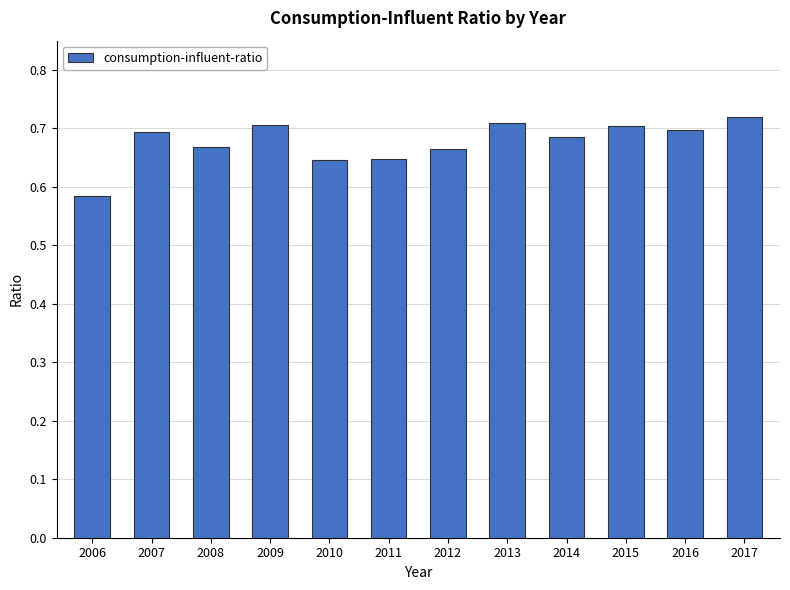

The value at 2016 is 0.7. True or false?

True